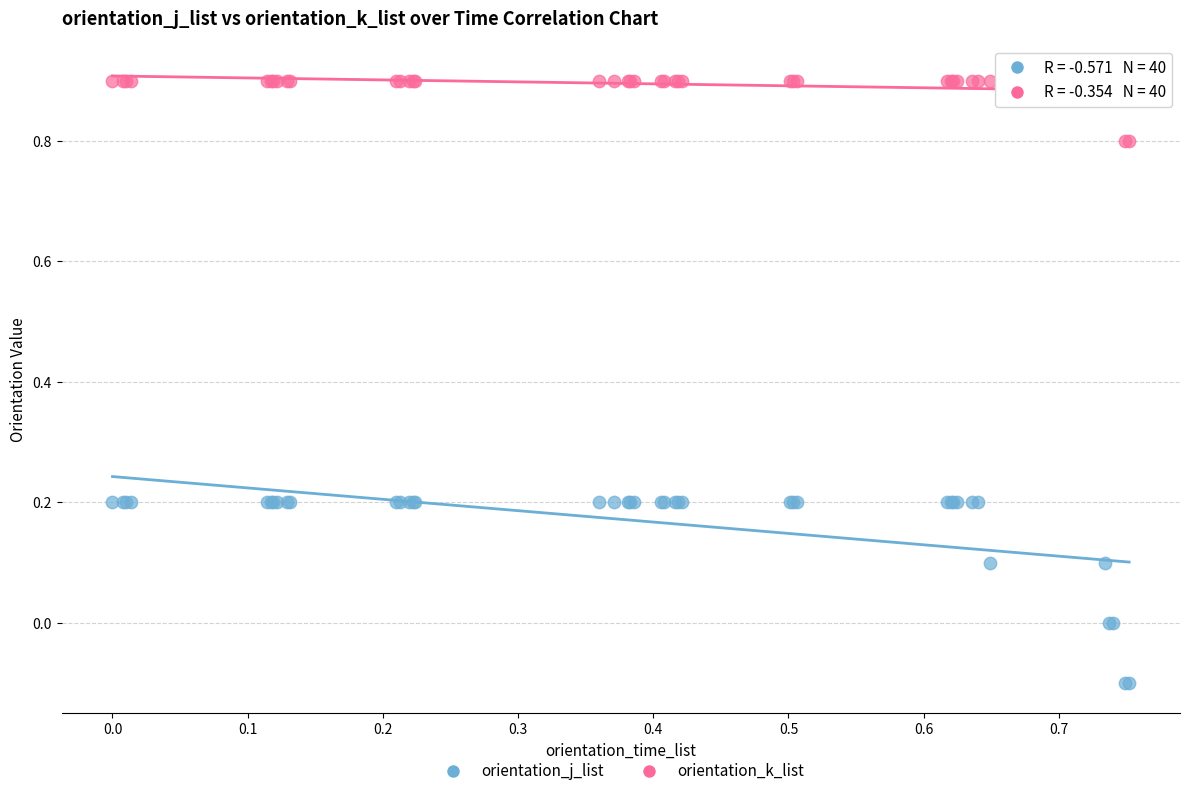

Which series contains the highest Y value?

orientation_k_list